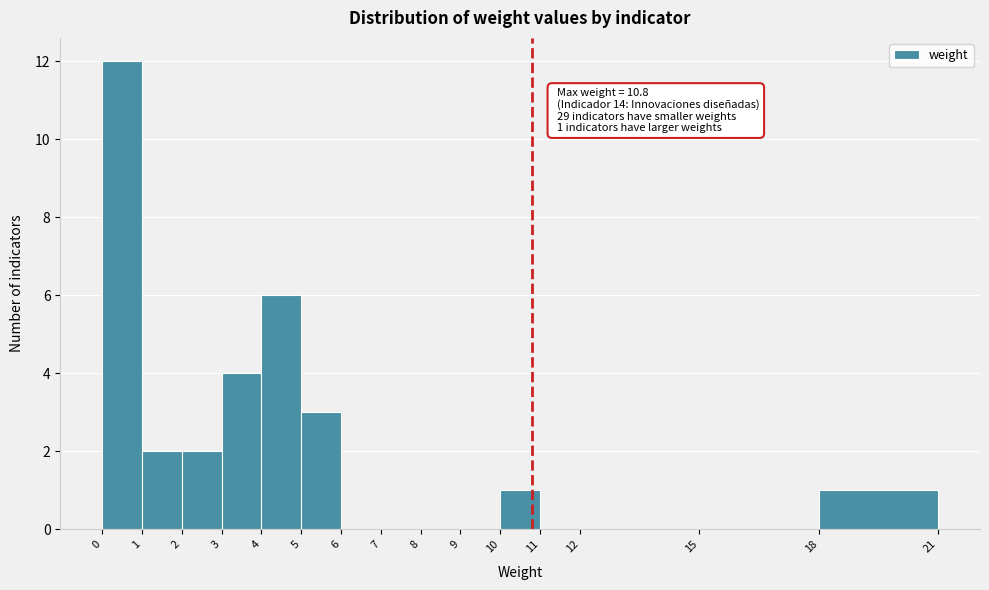

Which range on the x-axis has the tallest bar?

0 to 1